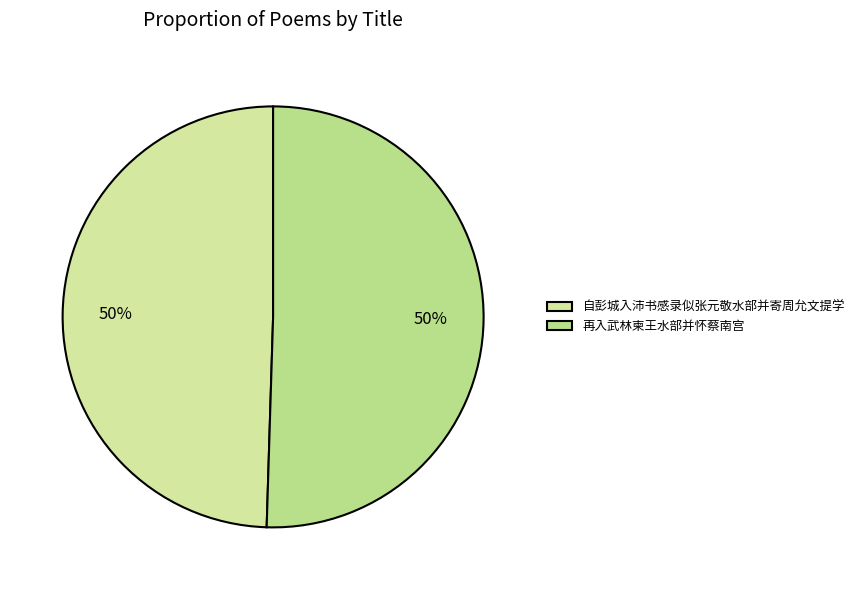

To the nearest percent, what percentage of the pie is 自彭城入沛书感录似张元敬水部并寄周允文提学?

50%